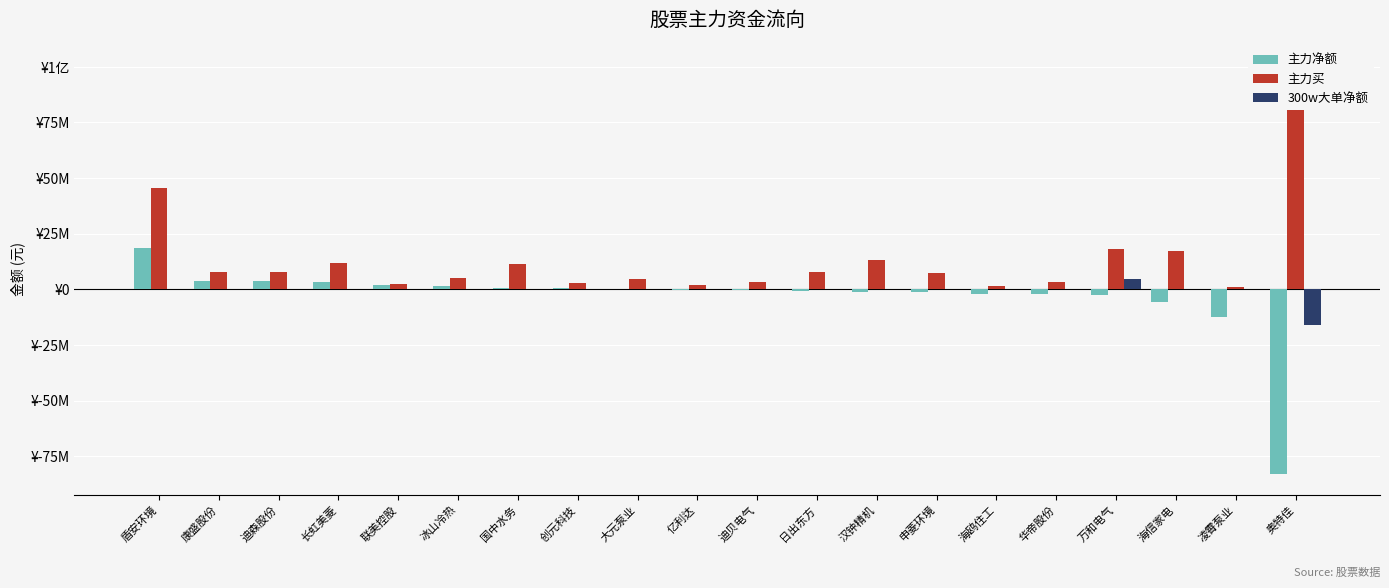

What is the average value of the 主力买 series?

13801014